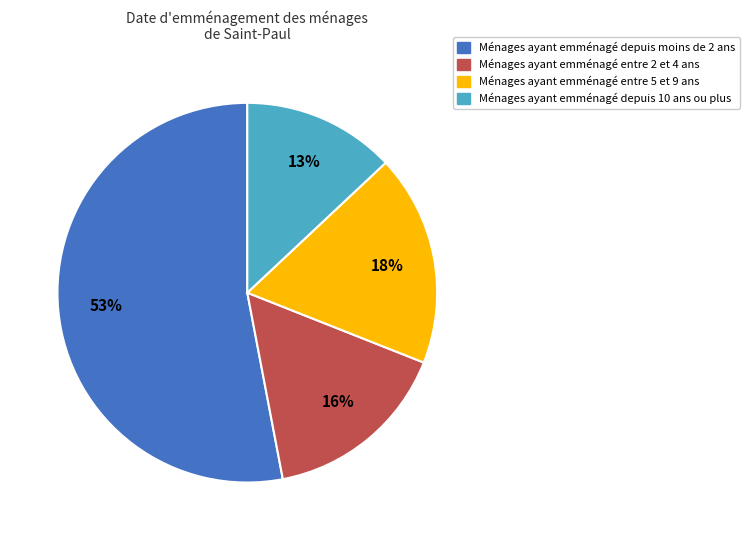

To the nearest percent, what is the average slice percentage?

25%